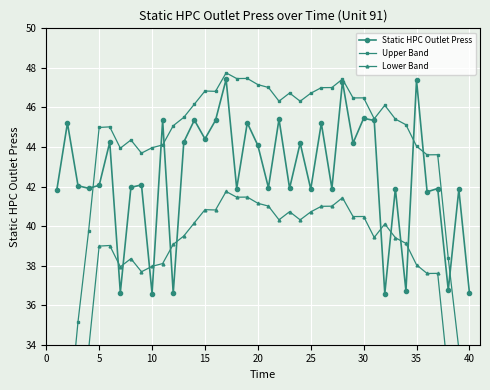

True or false: Upper Band and Lower Band intersect in this chart.

False